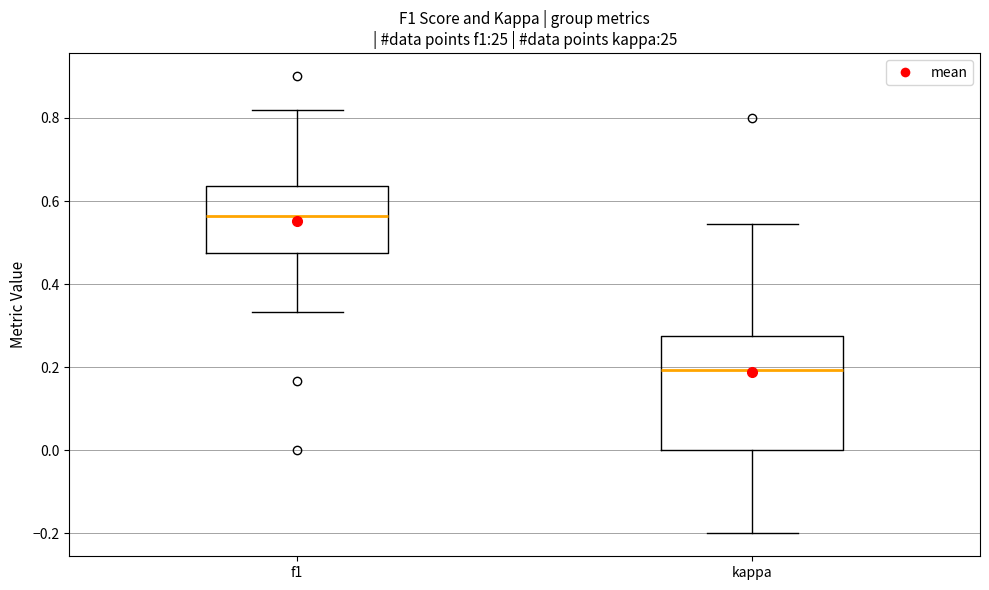

Which box has the highest median line?

f1